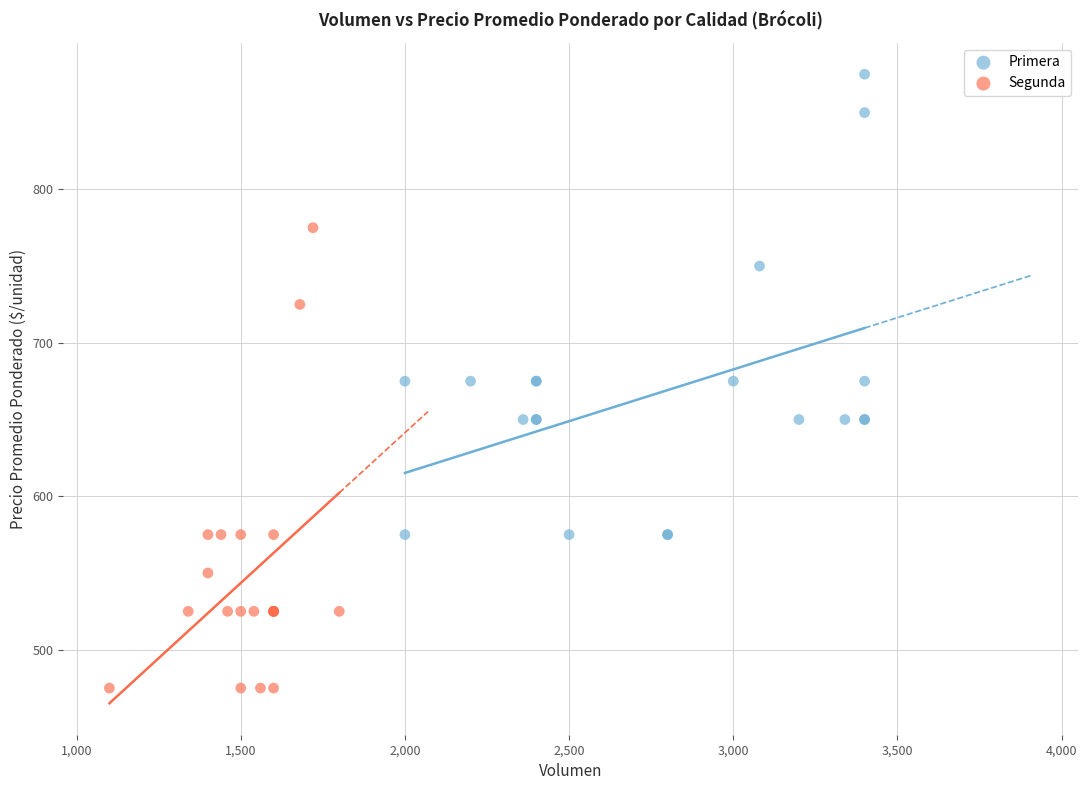

Which series reaches the maximum Y coordinate?

Primera